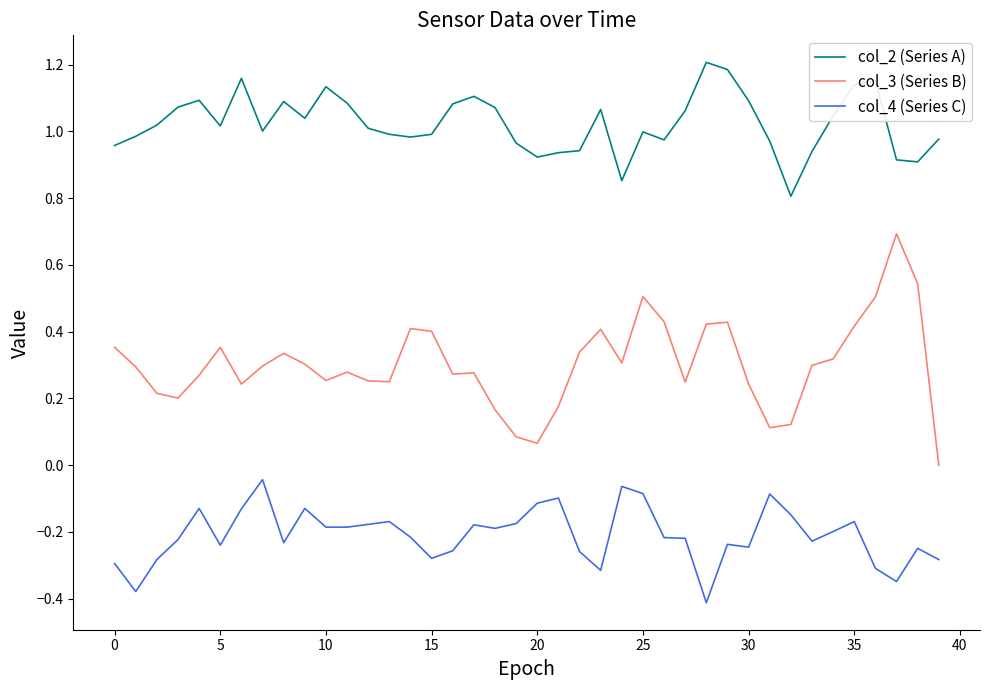

Which series has the largest range (max minus min)?

col_3 (Series B)